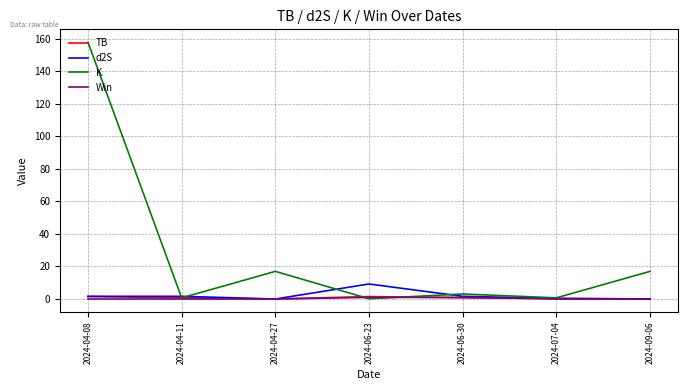

How many lines are shown in the chart?

4